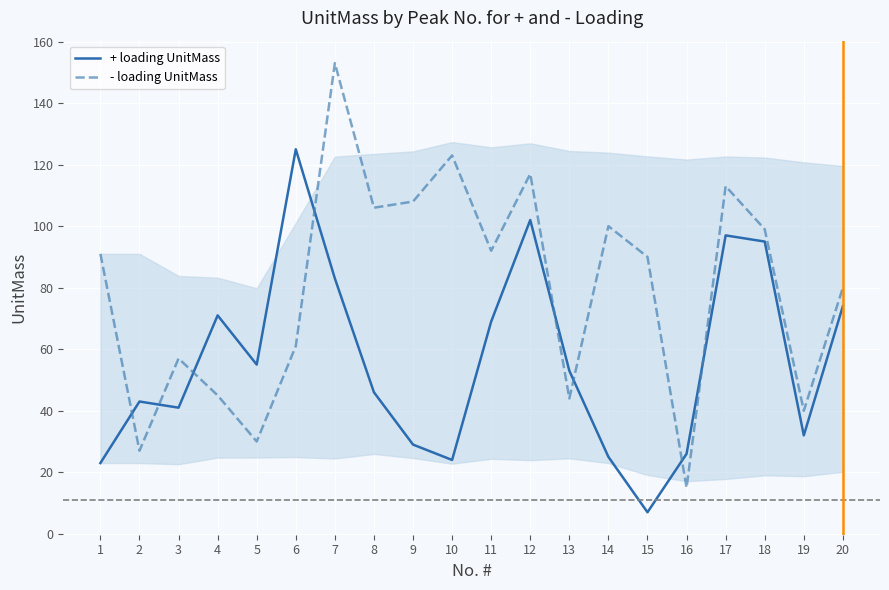

The + loading UnitMass series shows 12 at 19. True or false?

False